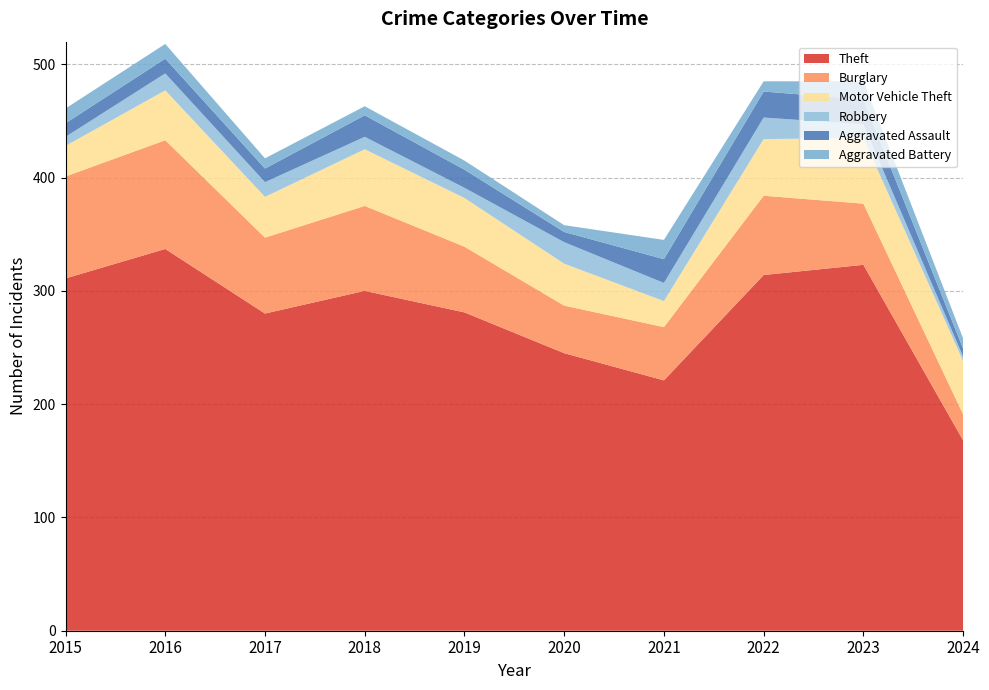

Reading left to right, transcribe all the data shown in this chart.

Theft: 2015=311	2016=337	2017=280	2018=300	2019=281	2020=245	2021=221	2022=314	2023=323	2024=168
Burglary: 2015=90	2016=96	2017=67	2018=75	2019=58	2020=42	2021=47	2022=70	2023=54	2024=23
Motor Vehicle Theft: 2015=27	2016=44	2017=36	2018=50	2019=43	2020=37	2021=23	2022=50	2023=58	2024=47
Robbery: 2015=8	2016=15	2017=13	2018=11	2019=9	2020=19	2021=16	2022=19	2023=12	2024=4
Aggravated Assault: 2015=12	2016=13	2017=12	2018=19	2019=16	2020=9	2021=21	2022=23	2023=22	2024=7
Aggravated Battery: 2015=13	2016=13	2017=9	2018=8	2019=8	2020=6	2021=17	2022=9	2023=16	2024=9